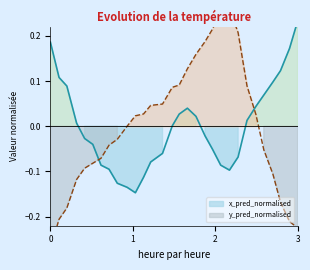

Which category has the highest value in the x_pred_normalised series?

3